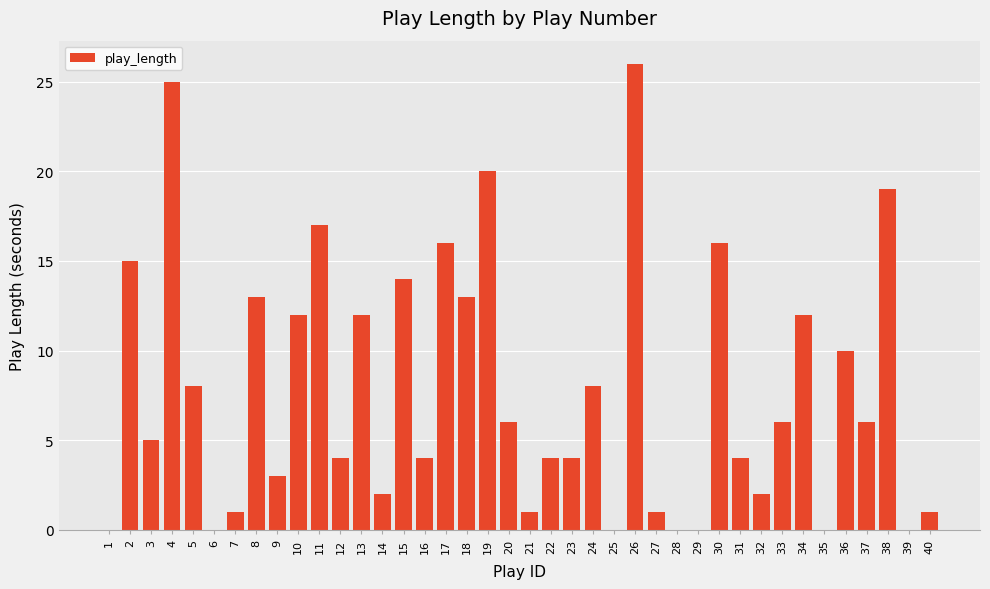

What is the change in value from 10 to 32?

-10